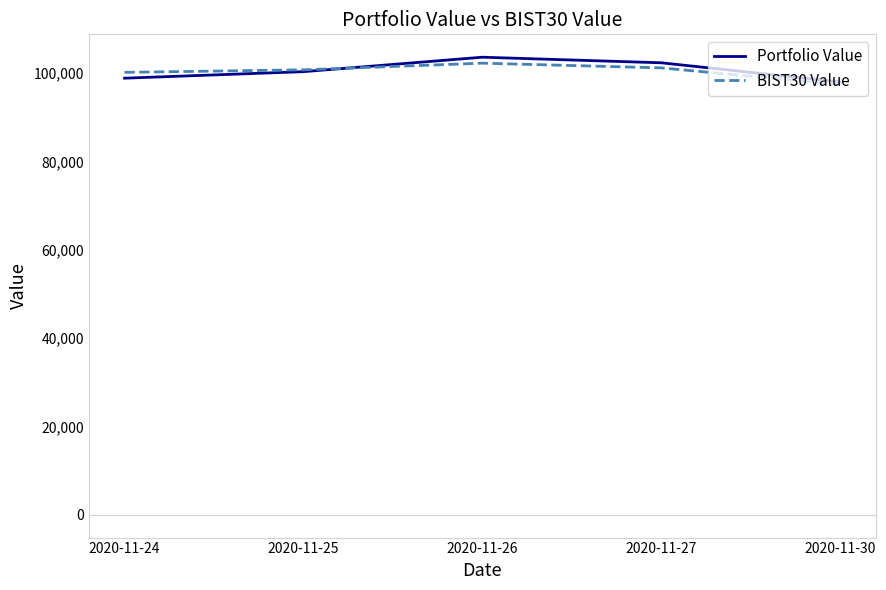

The value of Portfolio Value at 2020-11-30 is 133140.0. True or false?

False